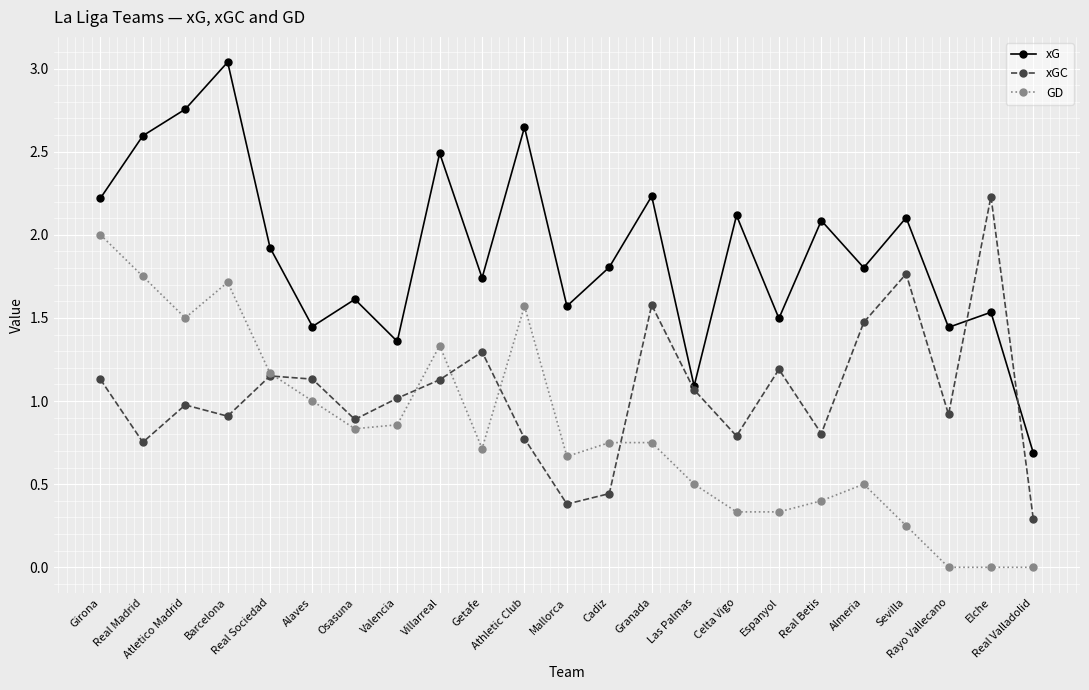

The xG series shows 1.2 at Granada. True or false?

False